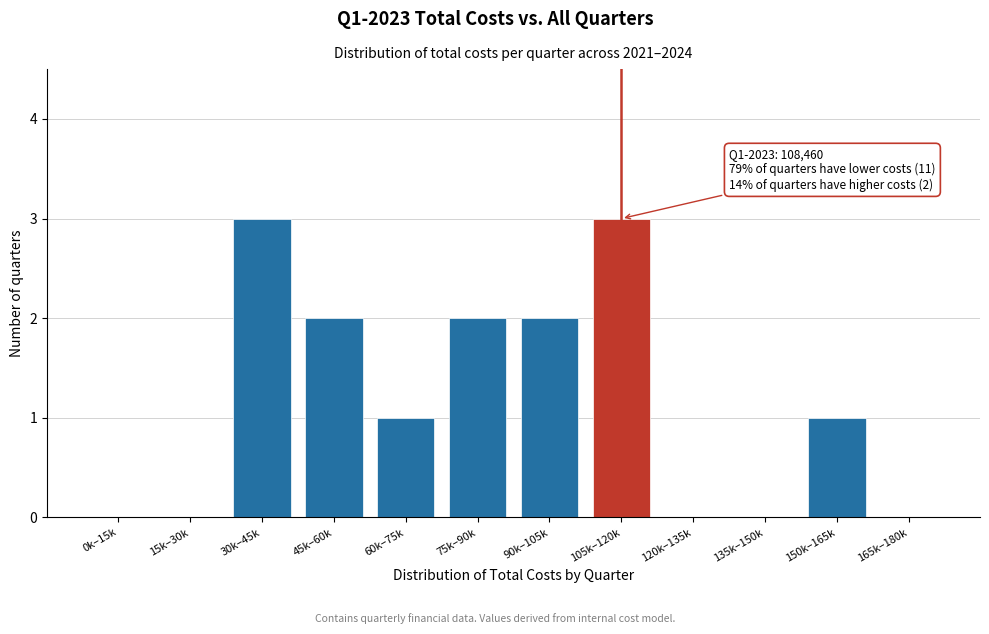

Reading left to right, list all the values displayed in this chart.

0k–15k=0	15k–30k=0	30k–45k=3	45k–60k=2	60k–75k=1	75k–90k=2	90k–105k=2	105k–120k=3	120k–135k=0	135k–150k=0	150k–165k=1	165k–180k=0